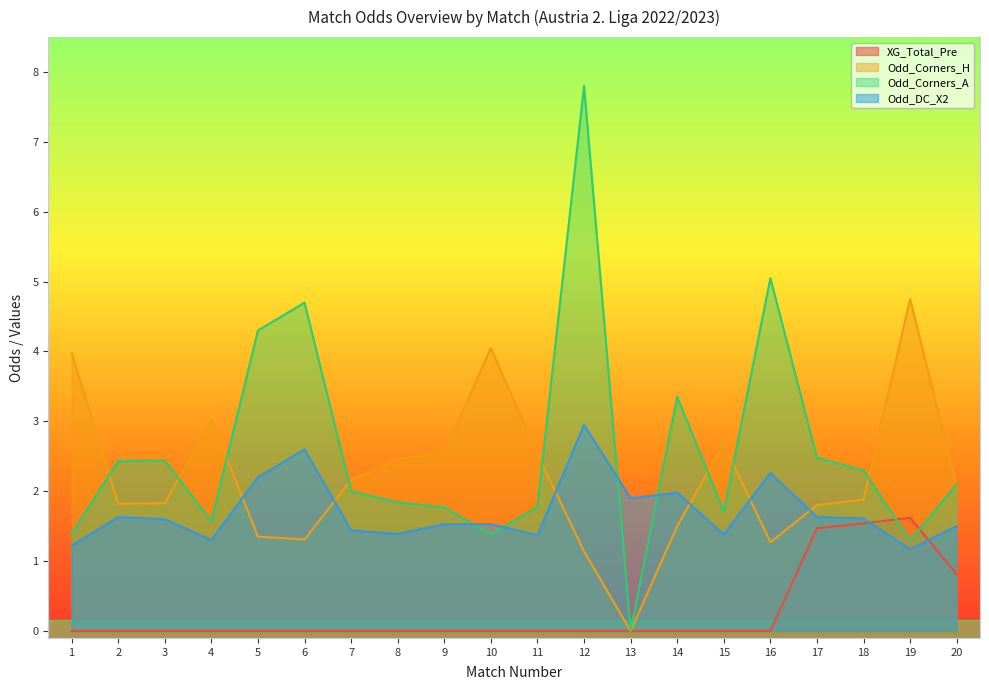

Between 7 and 11, which series saw the biggest shift?

Odd_Corners_H